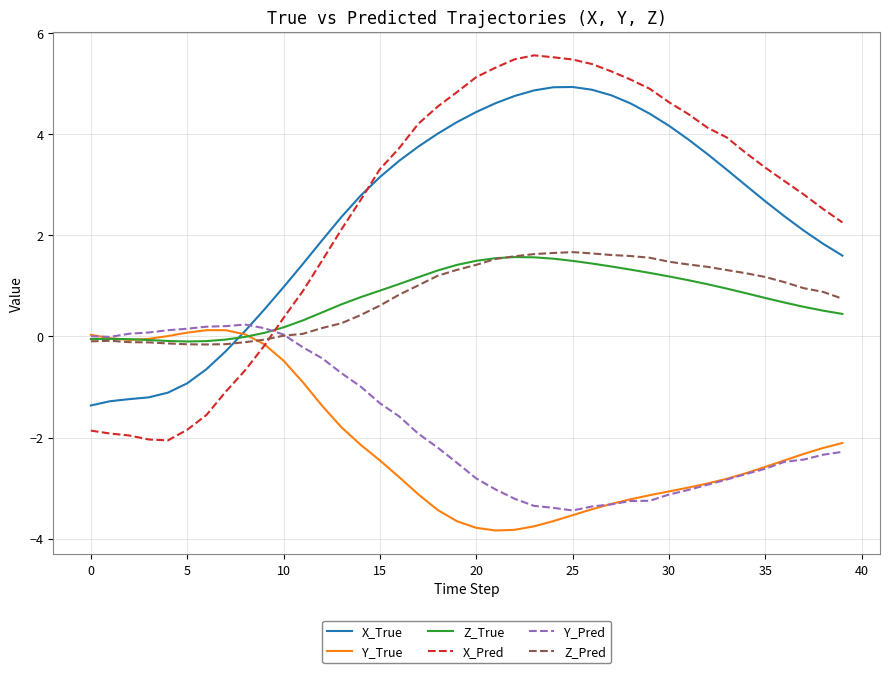

What is the smallest value displayed?

-3.8